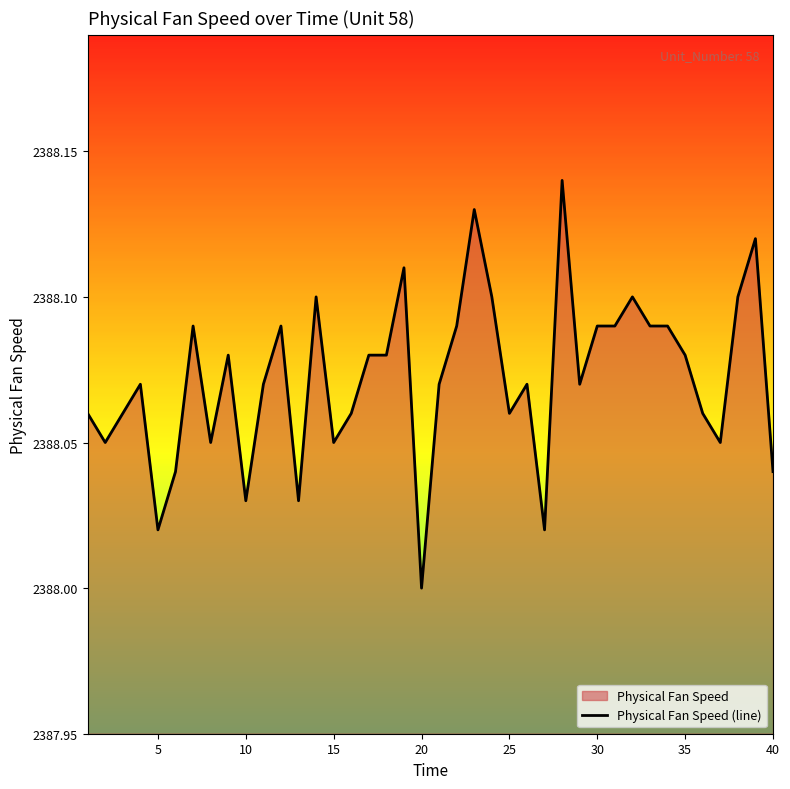

Which label corresponds to the smallest value in the chart?

20